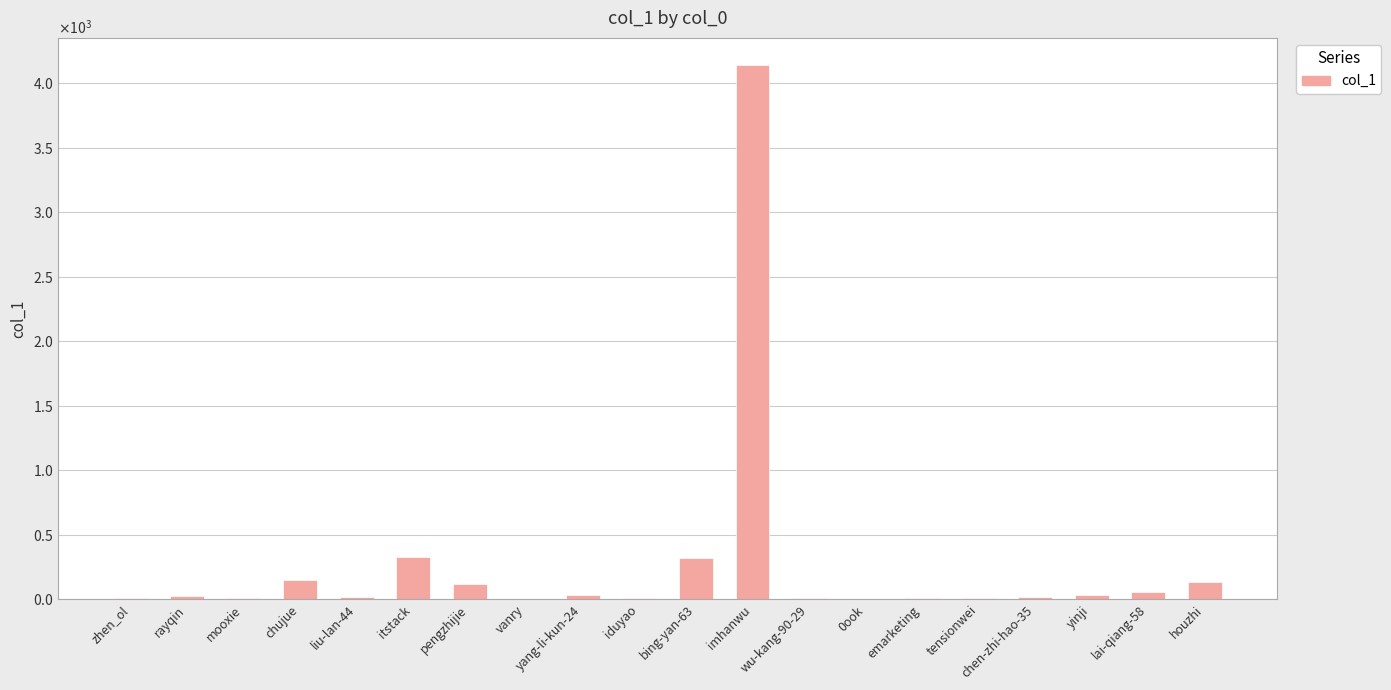

Are the bars horizontal?

No